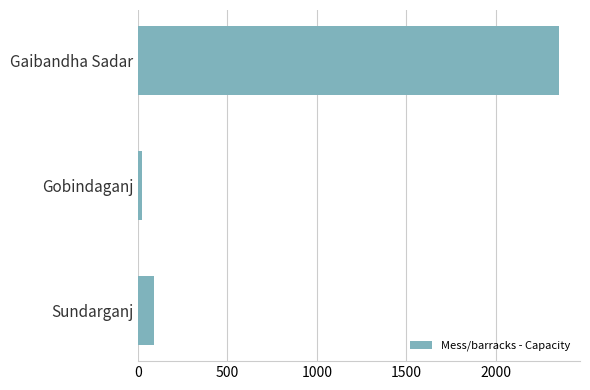

Are the bars horizontal?

Yes